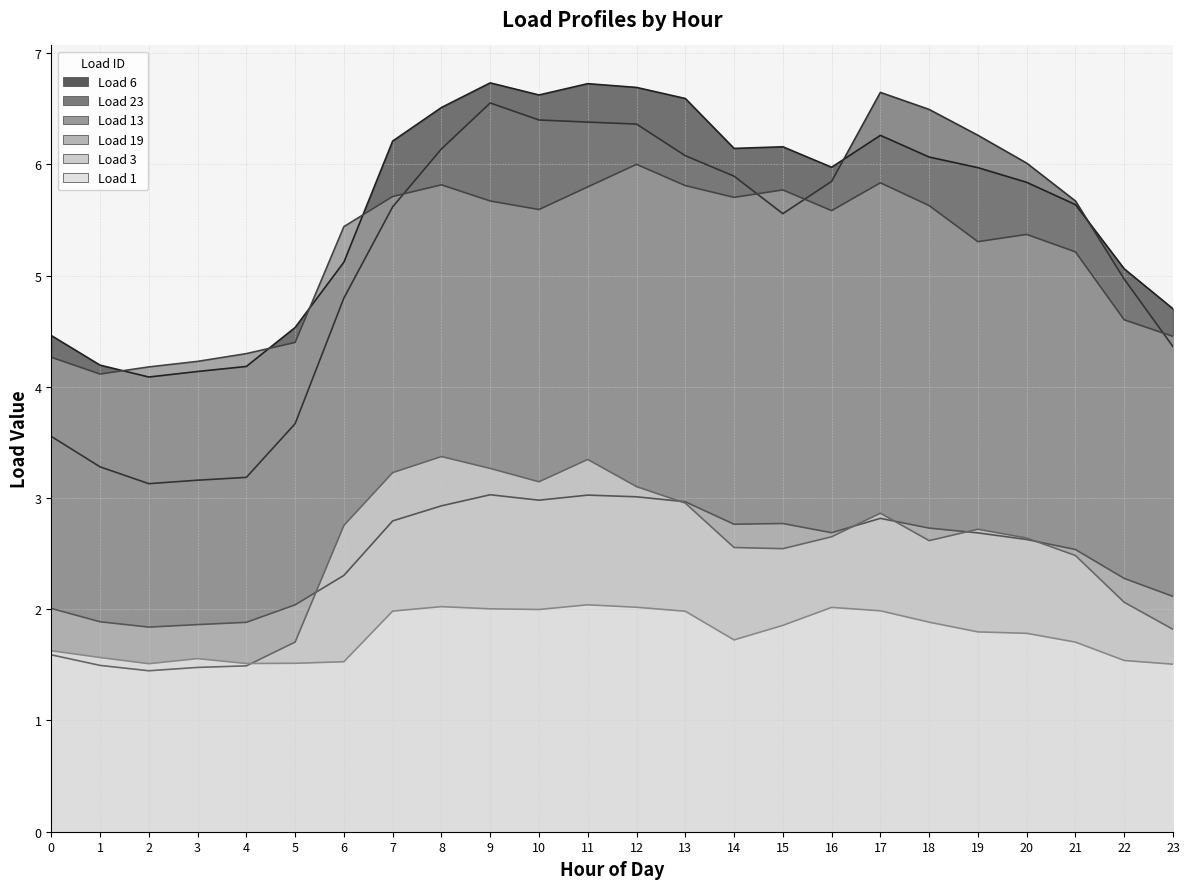

Where is Load 3 nearest to the value 2?

22